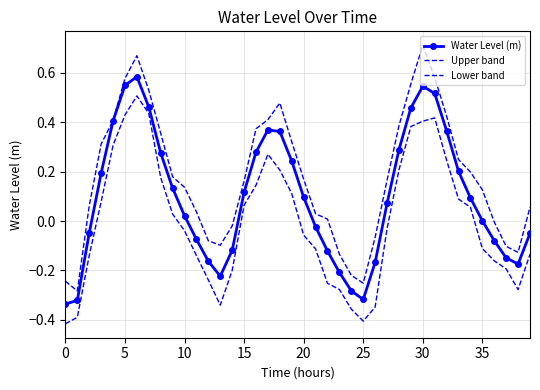

What are all the series names shown in the legend?

Water Level (m), Upper band, Lower band